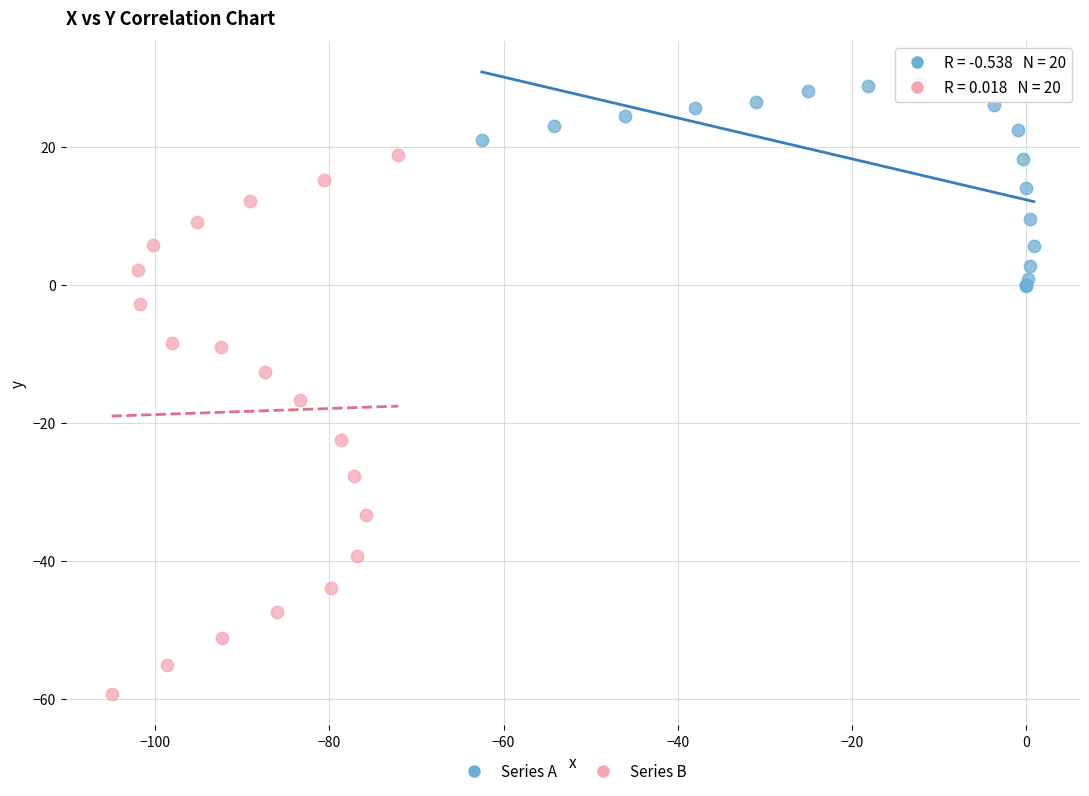

Which series contains the highest Y value?

Series A